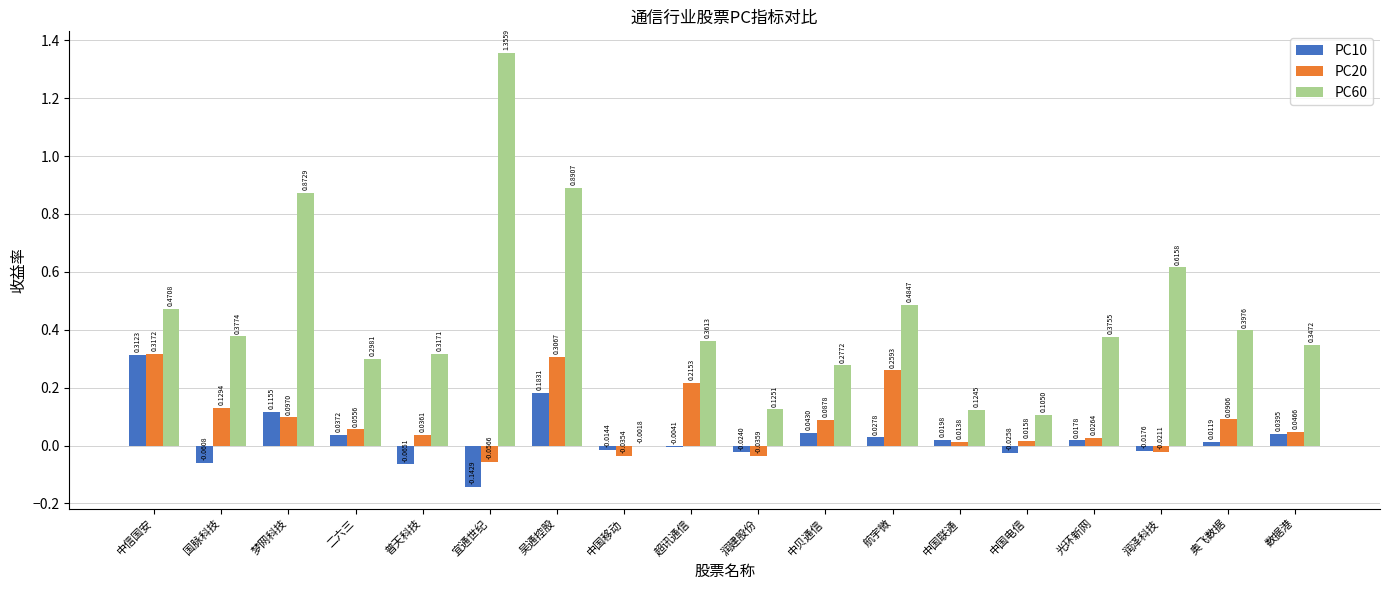

Between 宜通世纪 and 中国联通, which series saw the biggest shift?

PC60